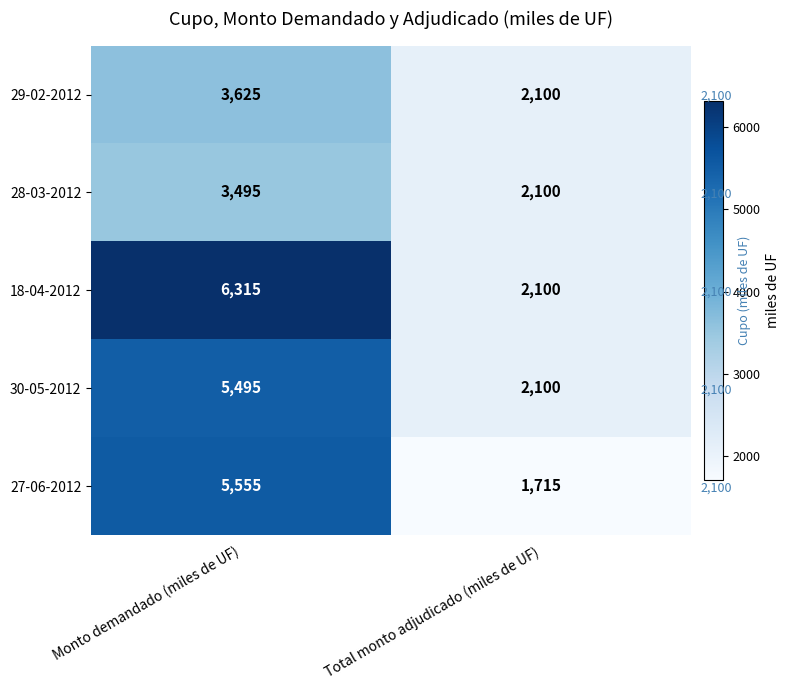

What is the approximate value of 29-02-2012 at Monto demandado (miles de UF), to the nearest 100?

3600